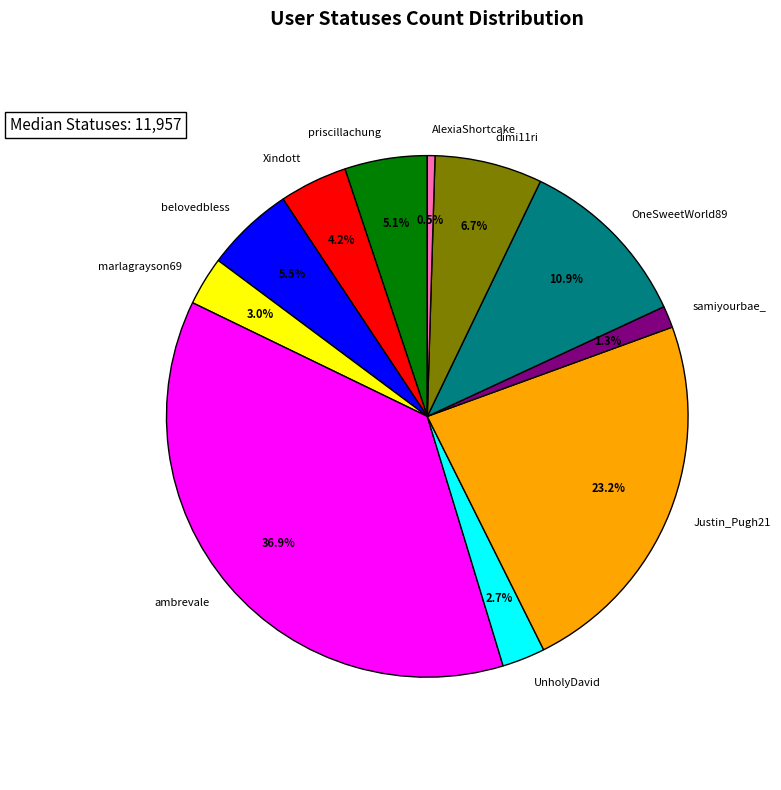

Is there any slice that represents more than half of the pie?

No